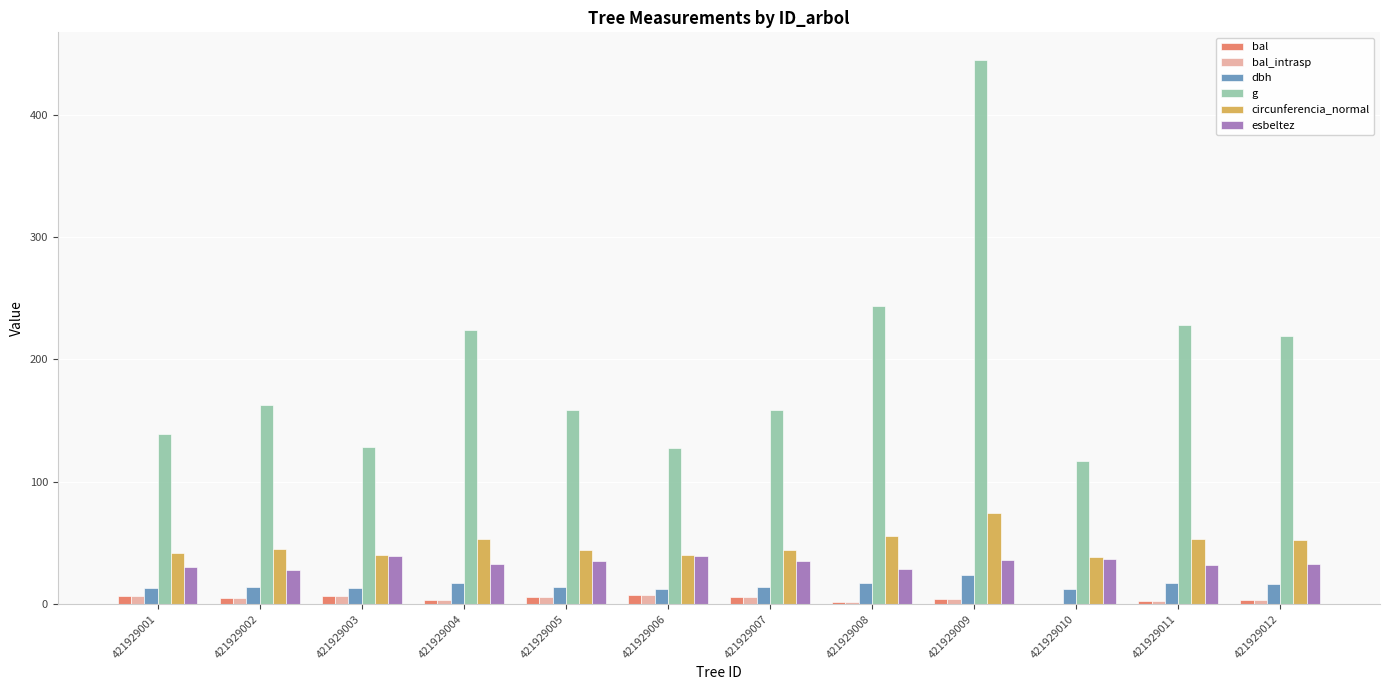

Between 421929005 and 421929011, which series saw the biggest shift?

g